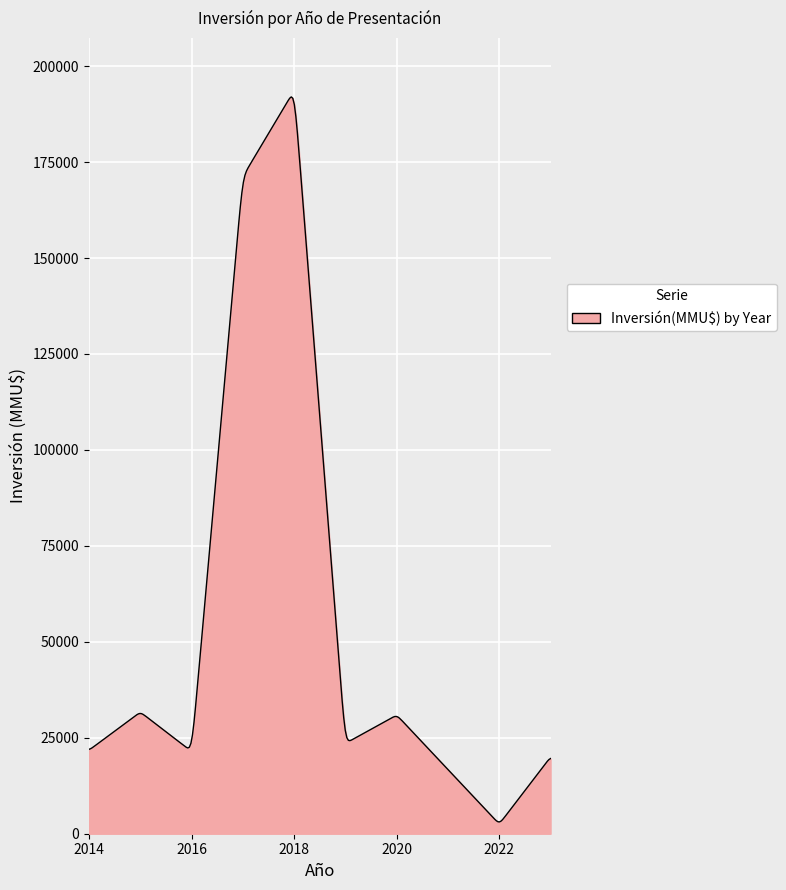

What is the difference between the maximum and minimum values?

188890.9